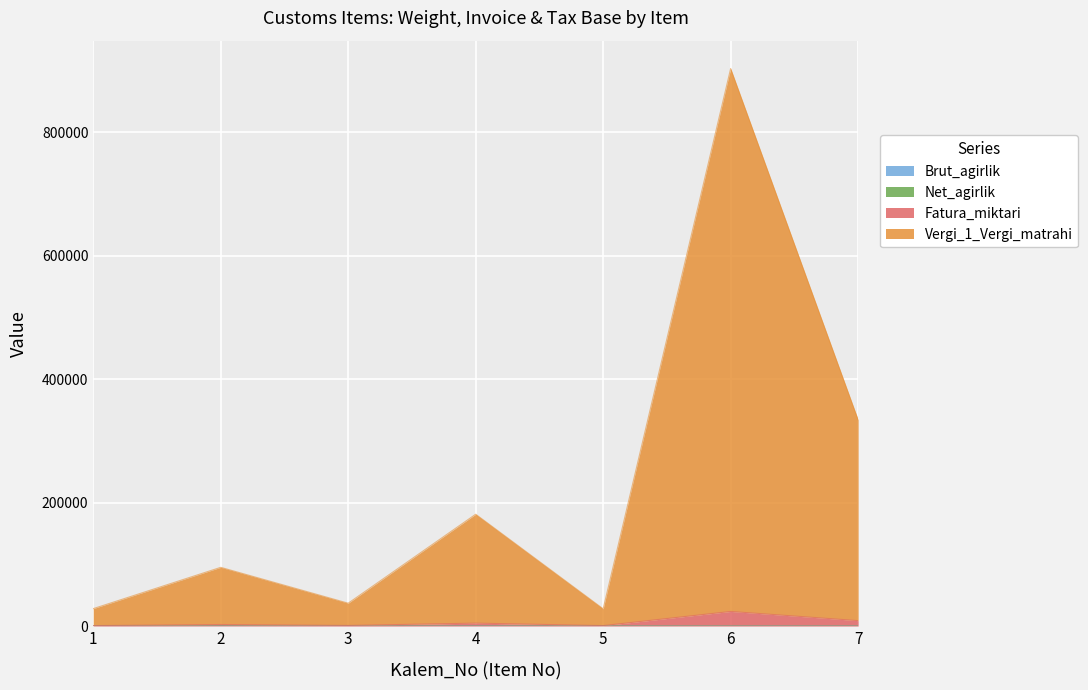

What are all the series names shown in the legend?

Brut_agirlik, Net_agirlik, Fatura_miktari, Vergi_1_Vergi_matrahi